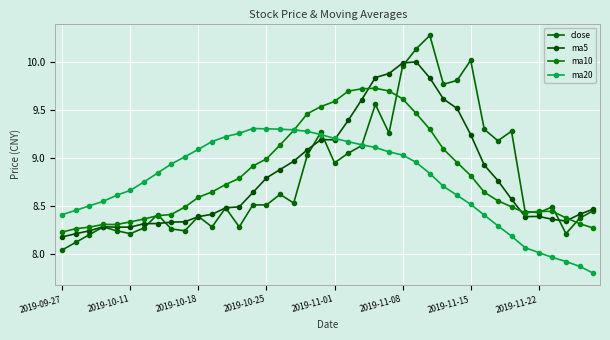

How many lines are shown in the chart?

4